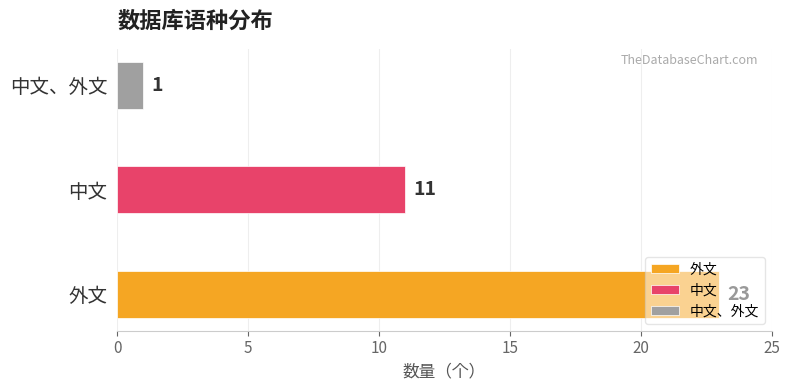

Rank the categories by value from highest to lowest.

外文, 中文, 中文、外文